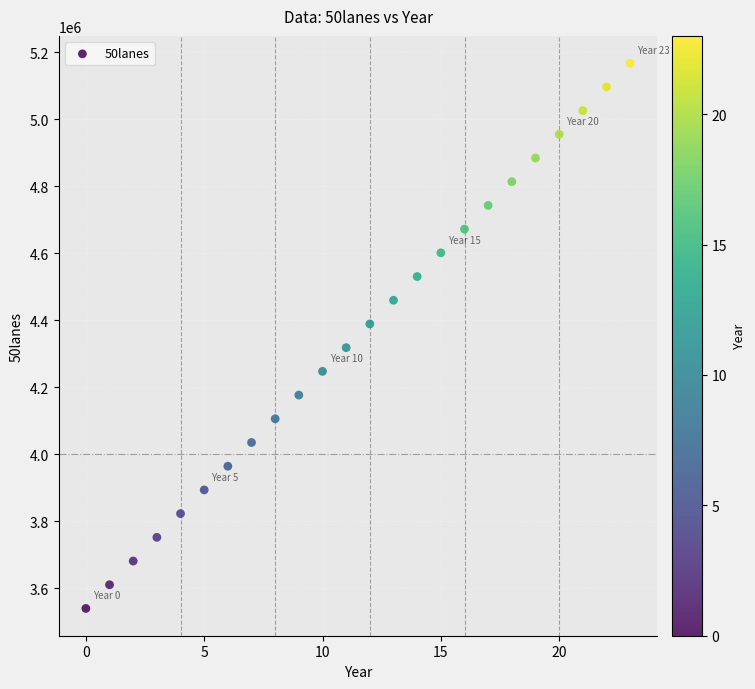

What is the range of Y values (max minus min)?

1628308